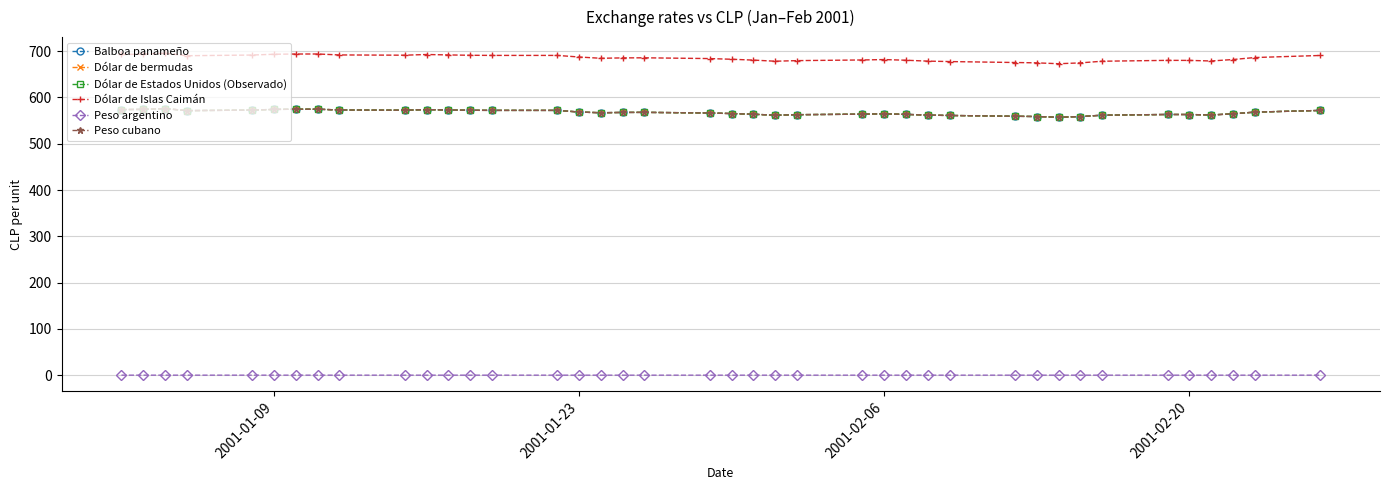

What is the maximum value for Peso cubano?

575.9